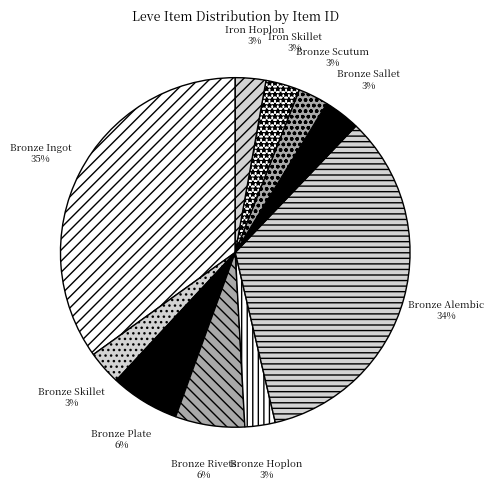

Between Bronze Plate and Bronze Alembic, which is larger?

Bronze Alembic